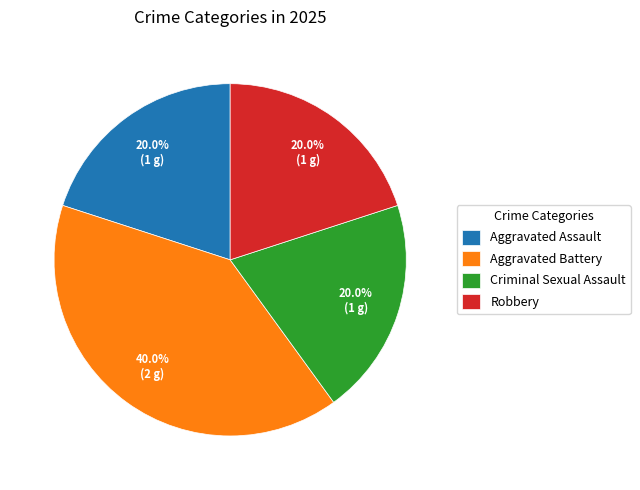

Which has a higher value, Criminal Sexual Assault or Aggravated Battery?

Aggravated Battery